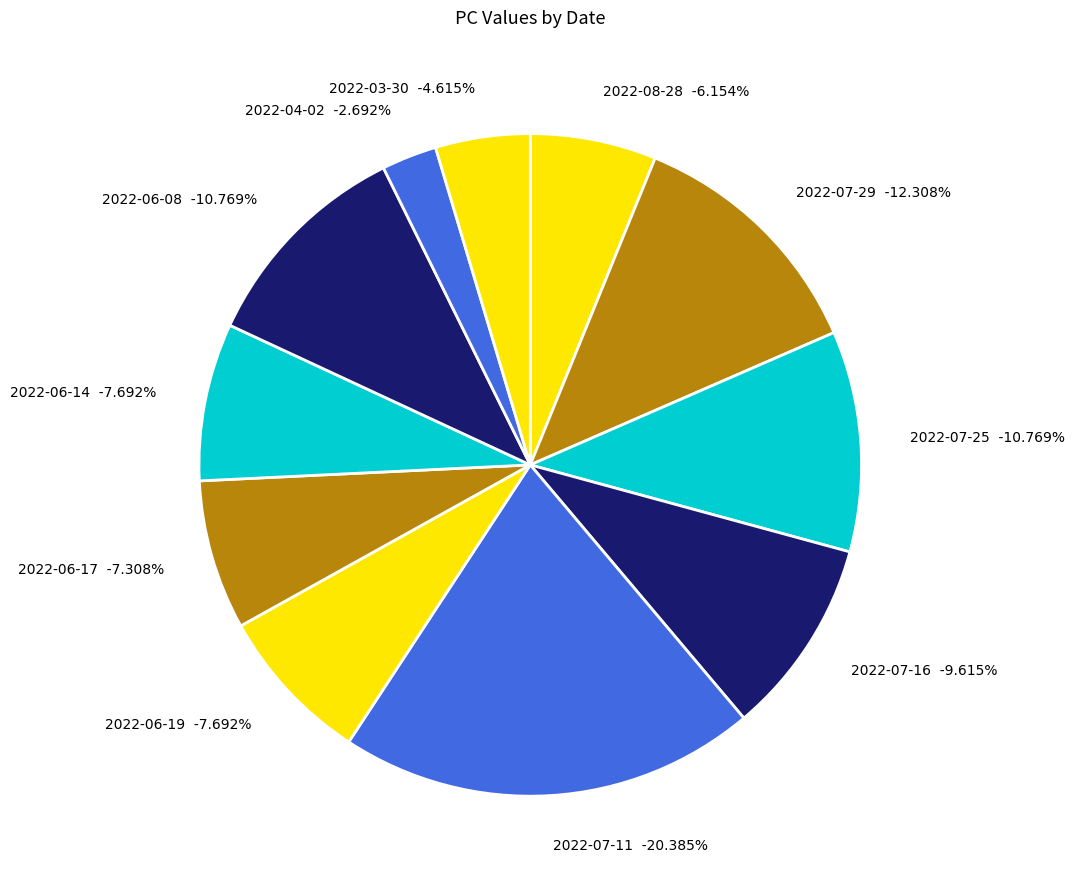

Rank the categories by value from highest to lowest.

2022-07-11, 2022-07-29, 2022-07-25, 2022-06-08, 2022-07-16, 2022-06-19, 2022-06-14, 2022-06-17, 2022-08-28, 2022-03-30, 2022-04-02